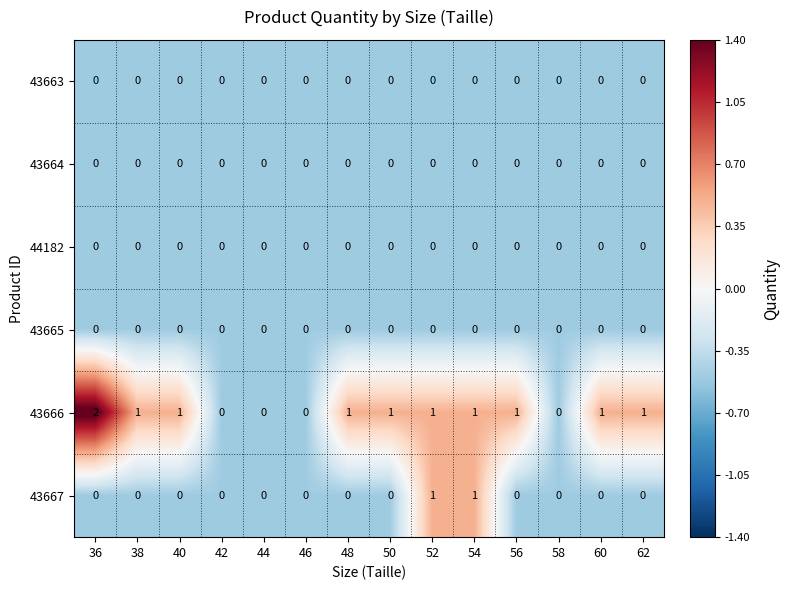

Where does the 43666 series first go above 1?

36